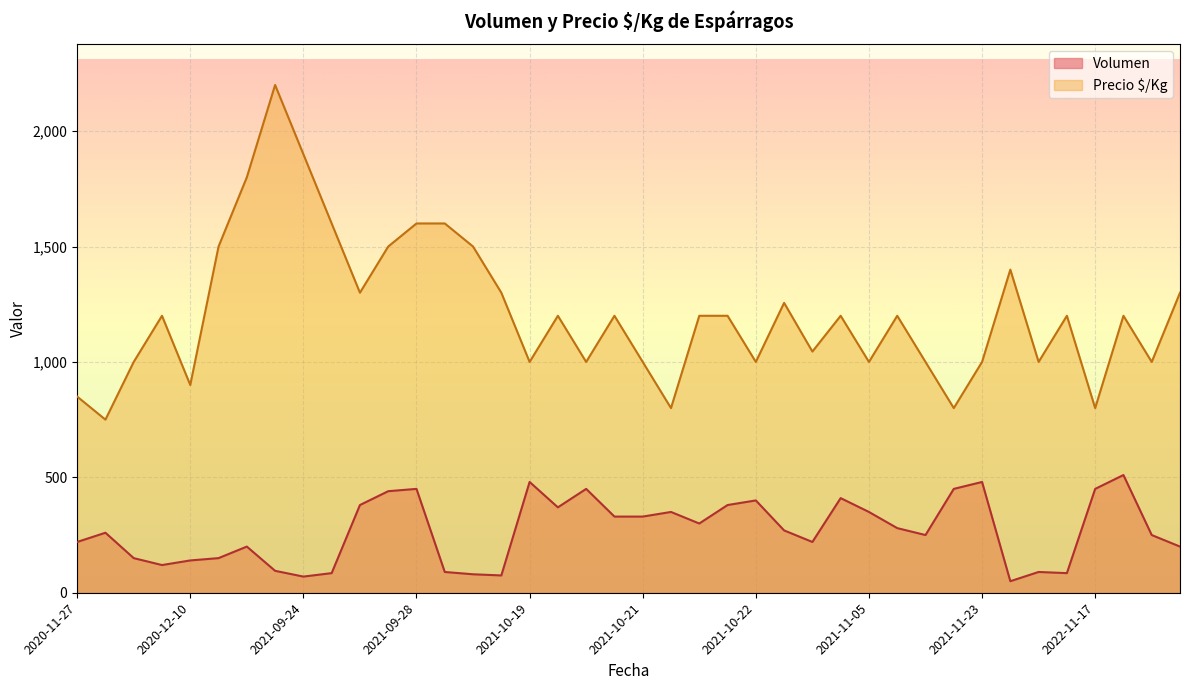

In Precio $/Kg, how many points are higher than both neighbors (excluding endpoints)?

14